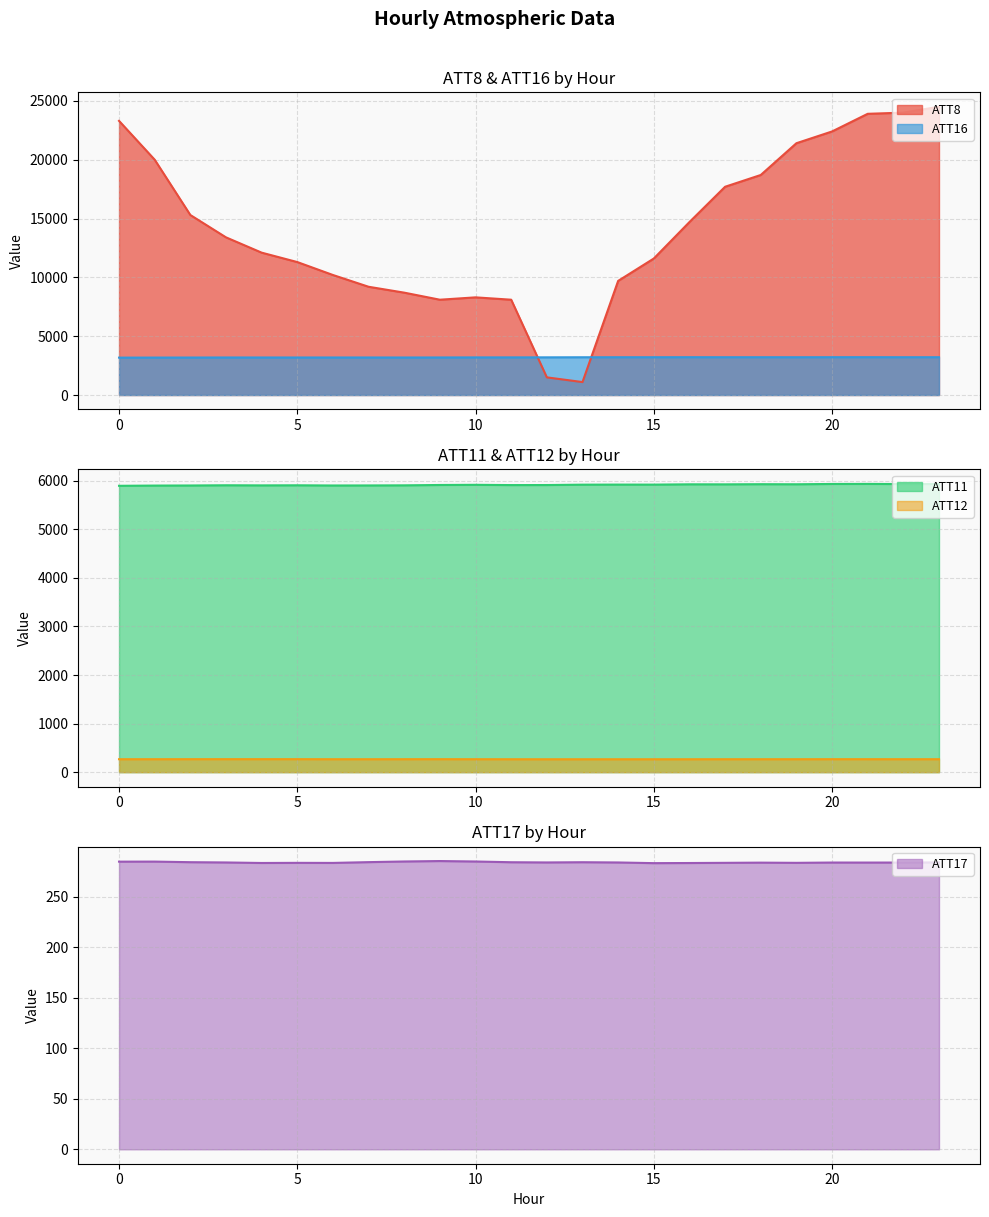

Which series has the largest total across all categories?

ATT8